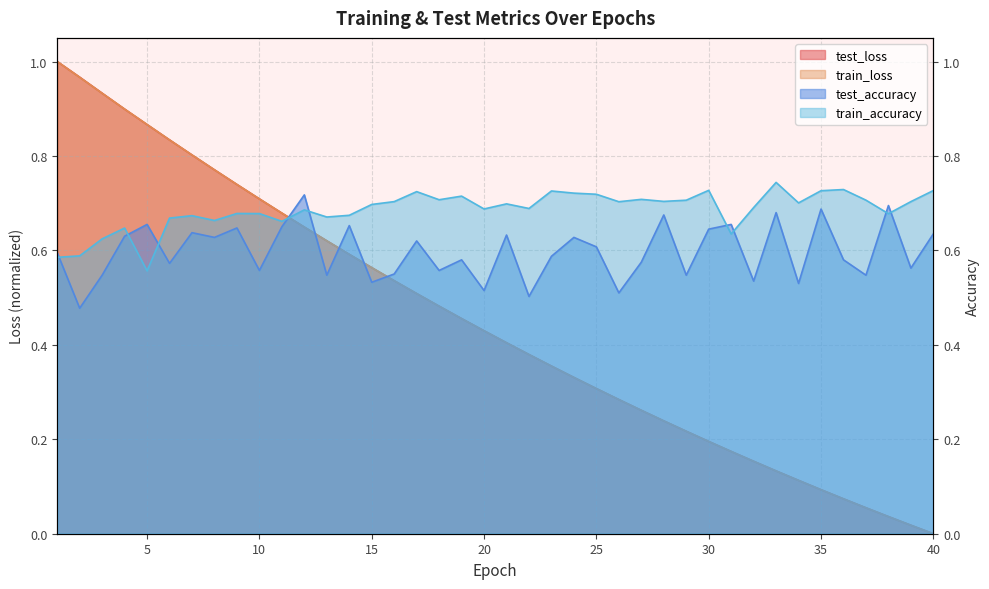

The value of test_accuracy at 30 is 0.6. True or false?

True